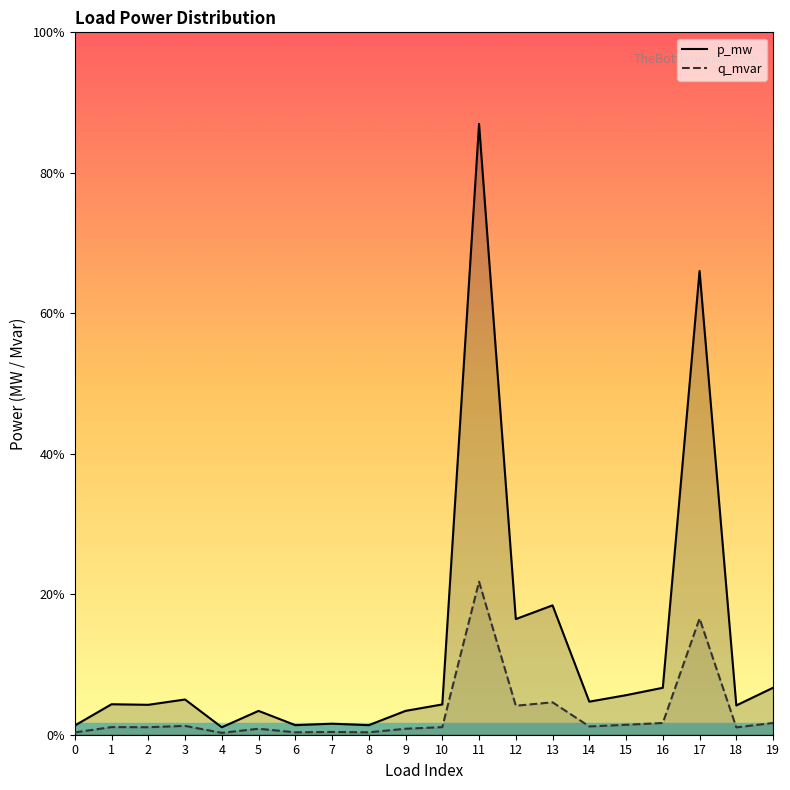

True or false: p_mw and q_mvar intersect in this chart.

False